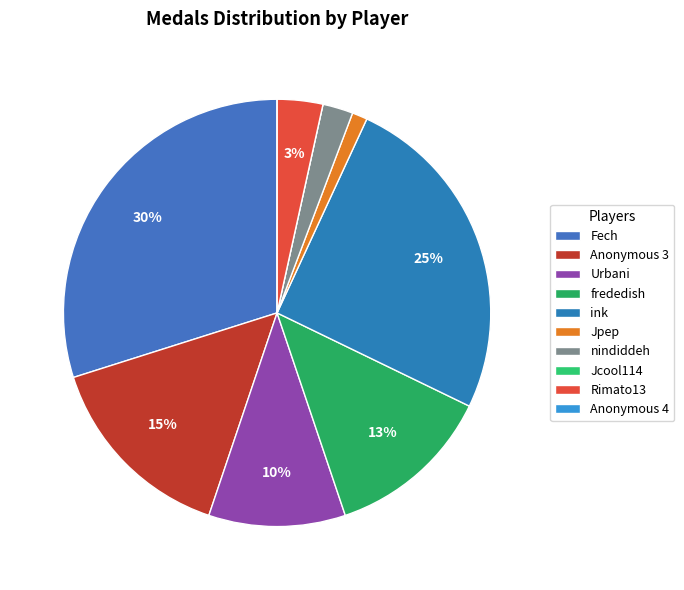

To the nearest percent, what portion does Jpep represent?

1%